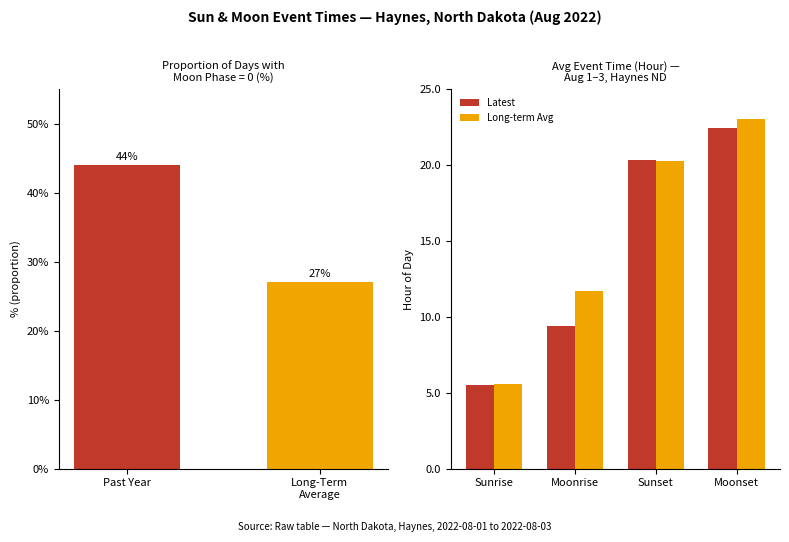

At how many categories does at least one series exceed 16?

2